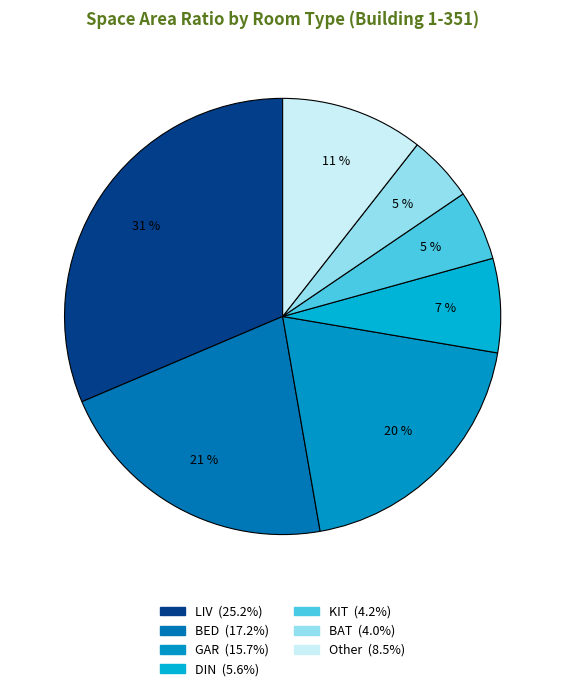

Is there a majority slice in this chart?

No